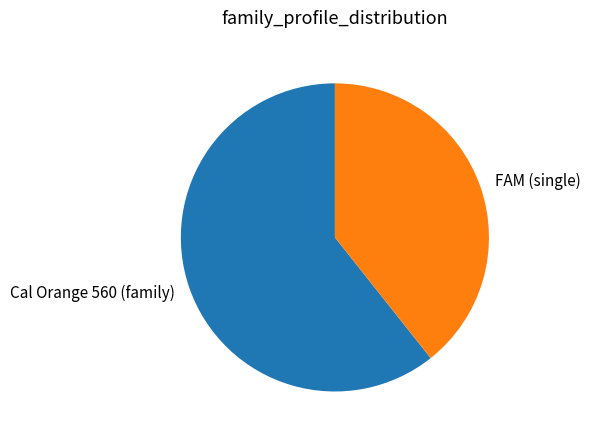

Which slice is the smallest?

FAM (single)